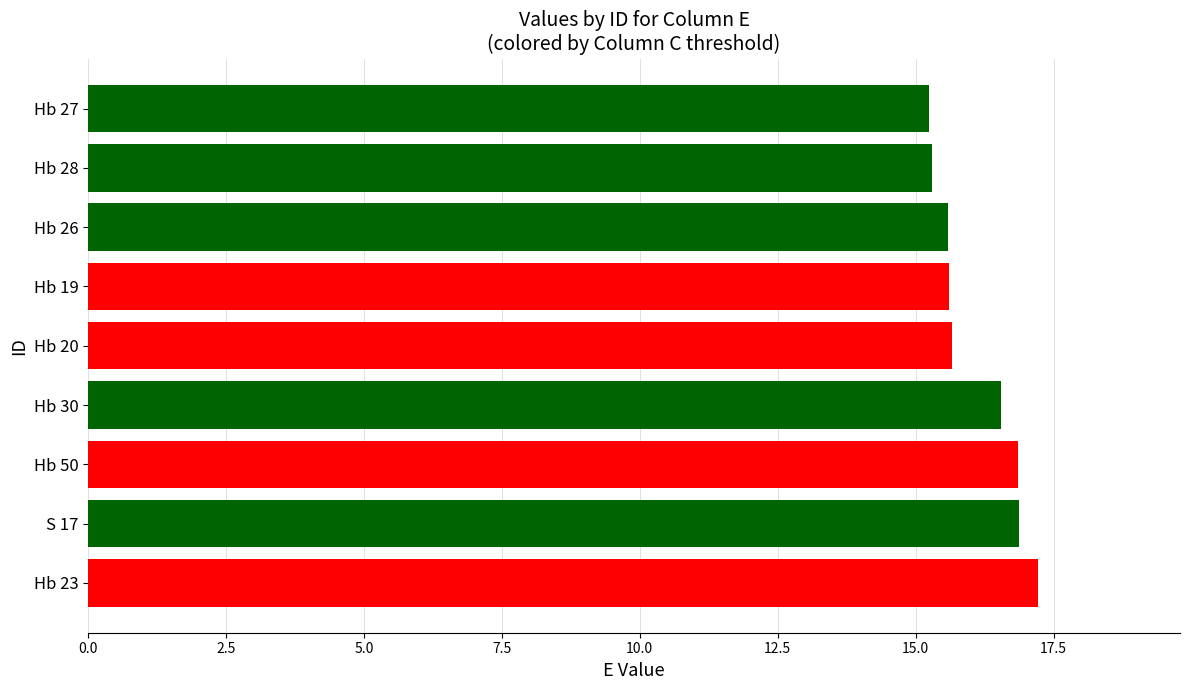

What is the sum of all values?

144.9